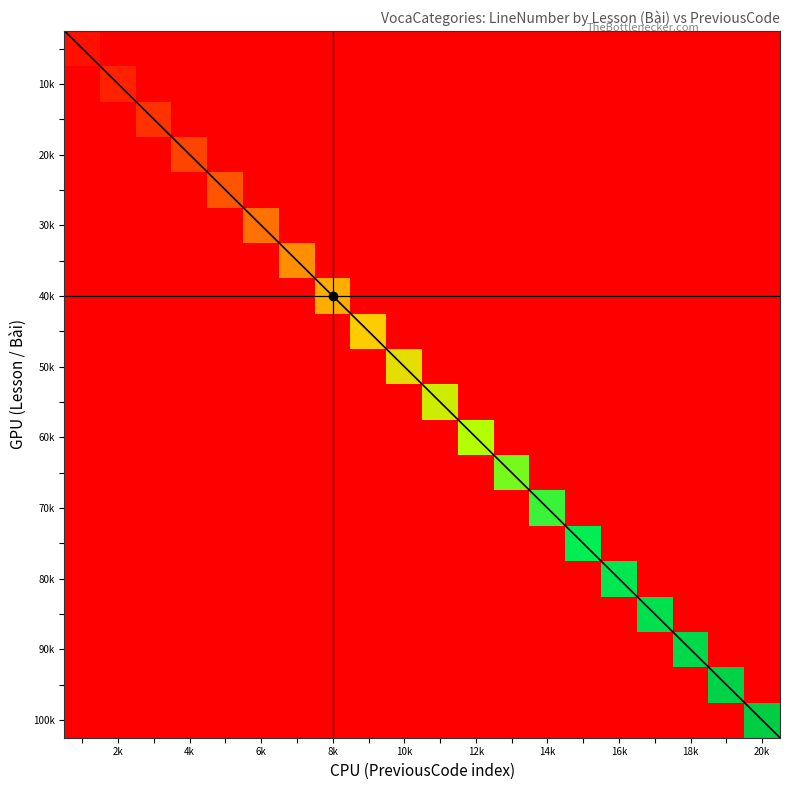

True or false: Bài 14 has a value of 5 at 6k.

False